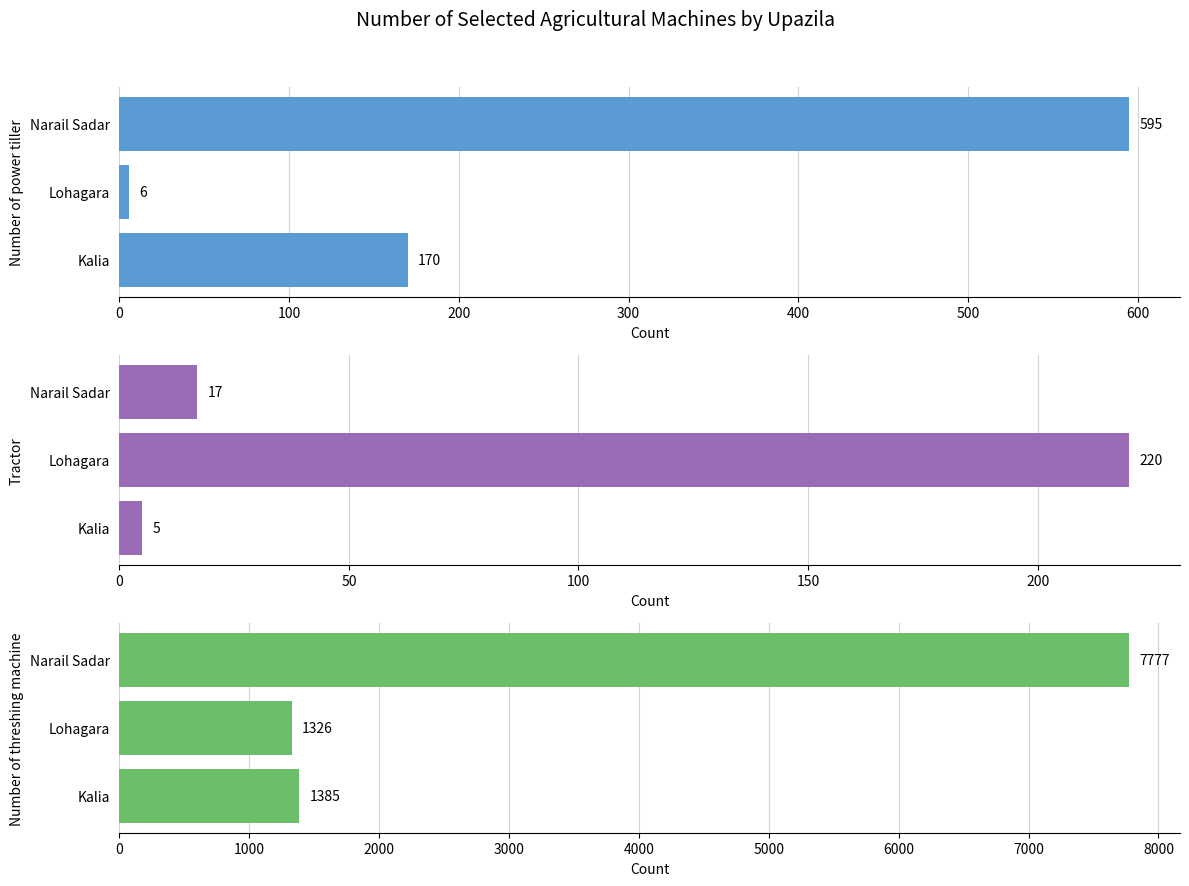

What is the sum of all Number of power tiller values?

771